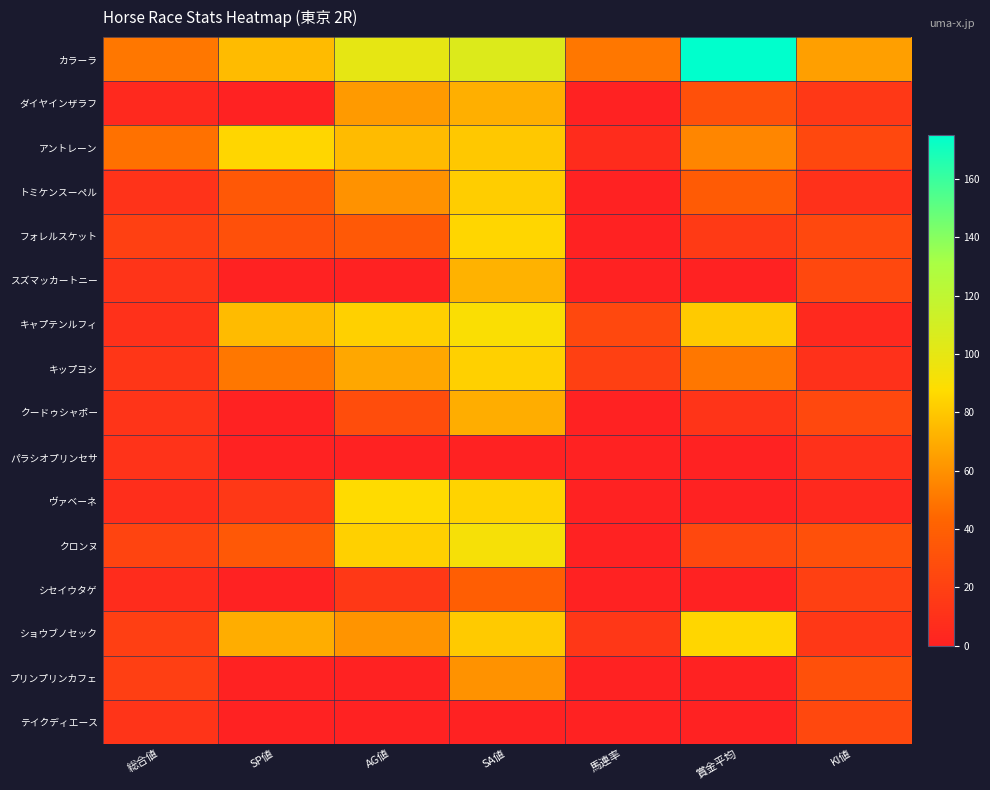

Reading right to left, extract all data points from this chart.

カラーラ: KI値=65	賞金平均=175	馬連率=50	SA値=105	AG値=100	SP値=75	総合値=50
ダイヤインザラフ: KI値=15	賞金平均=30	馬連率=0	SA値=71	AG値=63	SP値=0	総合値=5
アントレーン: KI値=25	賞金平均=56	馬連率=7	SA値=80	AG値=75	SP値=85	総合値=48
トミケンスーペル: KI値=10	賞金平均=37	馬連率=0	SA値=82	AG値=60	SP値=35	総合値=11
フォレルスケット: KI値=25	賞金平均=16	馬連率=0	SA値=85	AG値=36	SP値=30	総合値=20
スズマッカートニー: KI値=25	賞金平均=0	馬連率=0	SA値=72	AG値=0	SP値=0	総合値=12
キャプテンルフィ: KI値=5	賞金平均=81	馬連率=25	SA値=90	AG値=83	SP値=75	総合値=10
キップヨシ: KI値=10	賞金平均=50	馬連率=20	SA値=83	AG値=68	SP値=50	総合値=13
クードゥシャポー: KI値=25	賞金平均=12	馬連率=0	SA値=70	AG値=28	SP値=0	総合値=12
パラシオプリンセサ: KI値=10	賞金平均=0	馬連率=0	SA値=0	AG値=0	SP値=0	総合値=11
ヴァベーネ: KI値=5	賞金平均=0	馬連率=0	SA値=84	AG値=87	SP値=15	総合値=8
クロンヌ: KI値=30	賞金平均=25	馬連率=0	SA値=92	AG値=83	SP値=35	総合値=22
シセイウタゲ: KI値=20	賞金平均=0	馬連率=0	SA値=39	AG値=15	SP値=0	総合値=7
ショウブノセック: KI値=15	賞金平均=85	馬連率=14	SA値=81	AG値=61	SP値=70	総合値=19
プリンプリンカフェ: KI値=30	賞金平均=0	馬連率=0	SA値=60	AG値=0	SP値=0	総合値=19
テイクディエース: KI値=25	賞金平均=0	馬連率=0	SA値=0	AG値=0	SP値=0	総合値=12